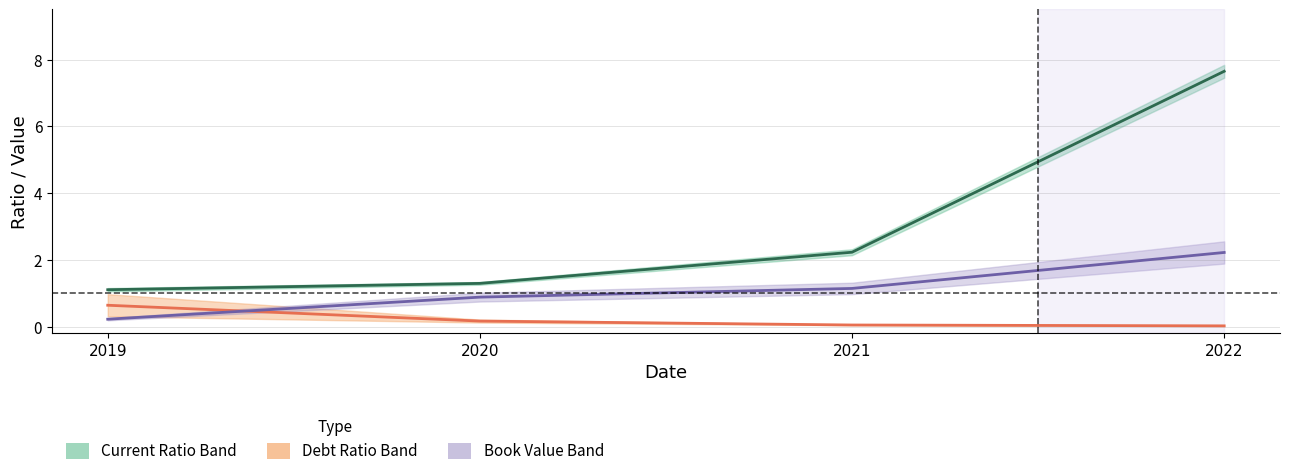

Reading left to right, what are all the values shown in this chart?

Current Ratio Mid: 1.1	1.3	2.2	7.6
Debt Ratio Mid: 0.6	0.2	0.0	0.0
Book Value Per Share: 0.2	0.9	1.1	2.2